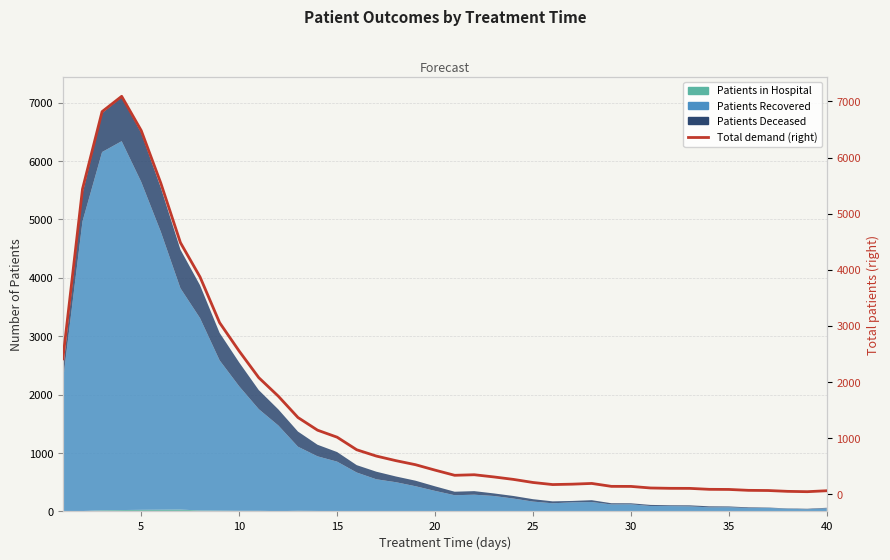

Between 30 and 34, which is larger?

30